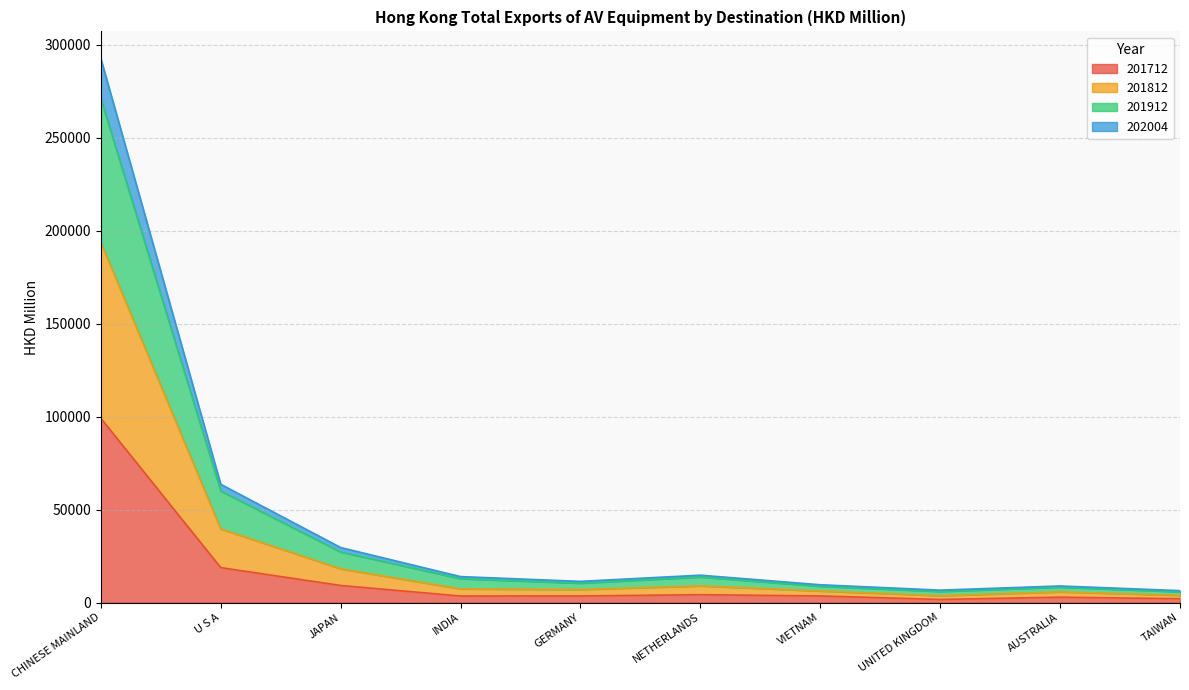

Does the chart have visible grid lines?

Yes